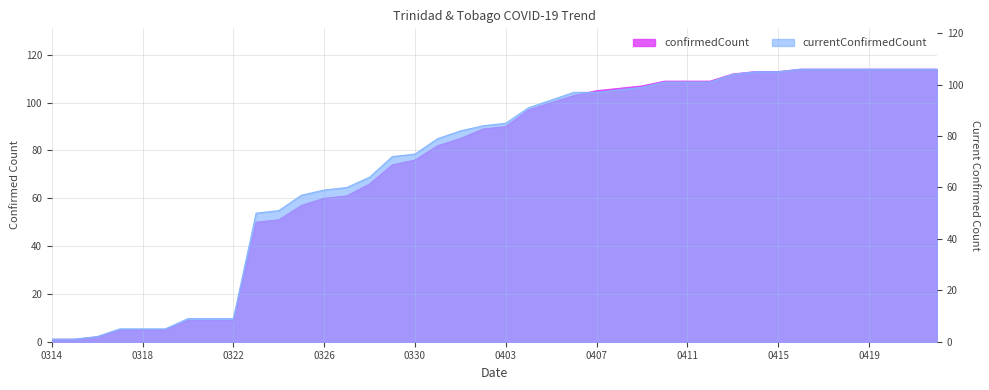

Count the number of categories in the chart.

40